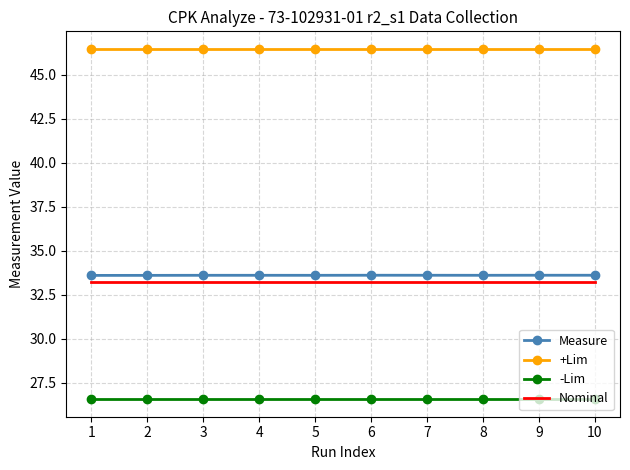

Reading left to right, transcribe all the data shown in this chart.

Measure: 33.6	33.6	33.6	33.6	33.6	33.6	33.6	33.6	33.6	33.6
+Lim: 46.5	46.5	46.5	46.5	46.5	46.5	46.5	46.5	46.5	46.5
-Lim: 26.6	26.6	26.6	26.6	26.6	26.6	26.6	26.6	26.6	26.6
Nominal: 33.2	33.2	33.2	33.2	33.2	33.2	33.2	33.2	33.2	33.2